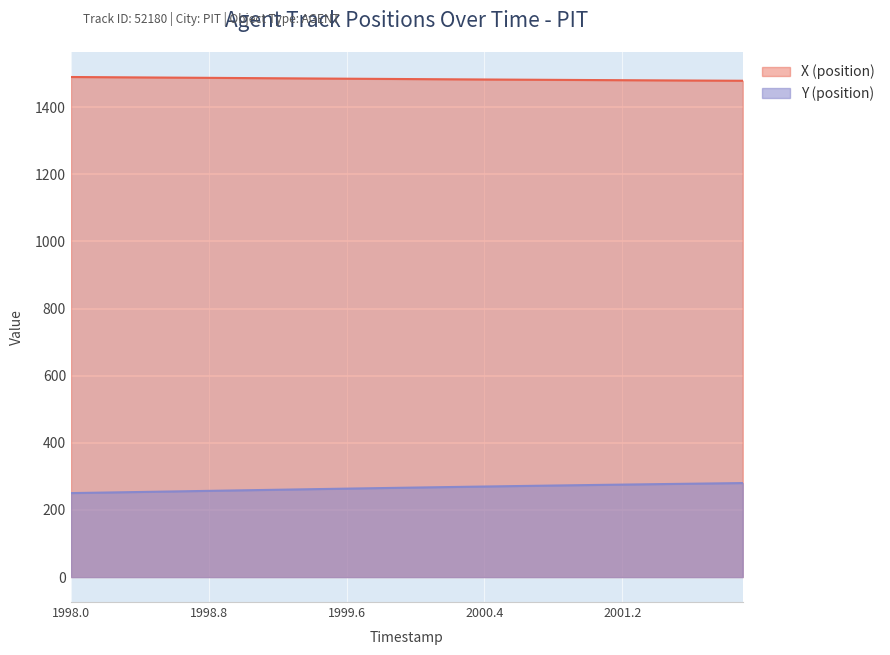

Reading left to right, list all the values displayed in this chart.

X (position): 1489.9	1489.6	1489.3	1489.0	1488.7	1488.4	1488.0	1487.7	1487.4	1487.1	1486.8	1486.5	1486.1	1485.8	1485.5	1485.2	1484.9	1484.6	1484.3	1484.0	1483.7	1483.4	1483.1	1482.8	1482.5	1482.2	1482.0	1481.7	1481.4	1481.2	1480.9	1480.7	1480.4	1480.2	1479.9	1479.7	1479.4	1479.2	1479.0	1478.7
Y (position): 250.1	250.9	251.7	252.5	253.4	254.2	255.1	255.9	256.7	257.6	258.4	259.2	260.1	260.9	261.7	262.6	263.4	264.2	265.0	265.8	266.6	267.4	268.1	268.9	269.7	270.4	271.2	271.9	272.6	273.3	274.0	274.7	275.4	276.1	276.7	277.4	278.1	278.7	279.3	280.0